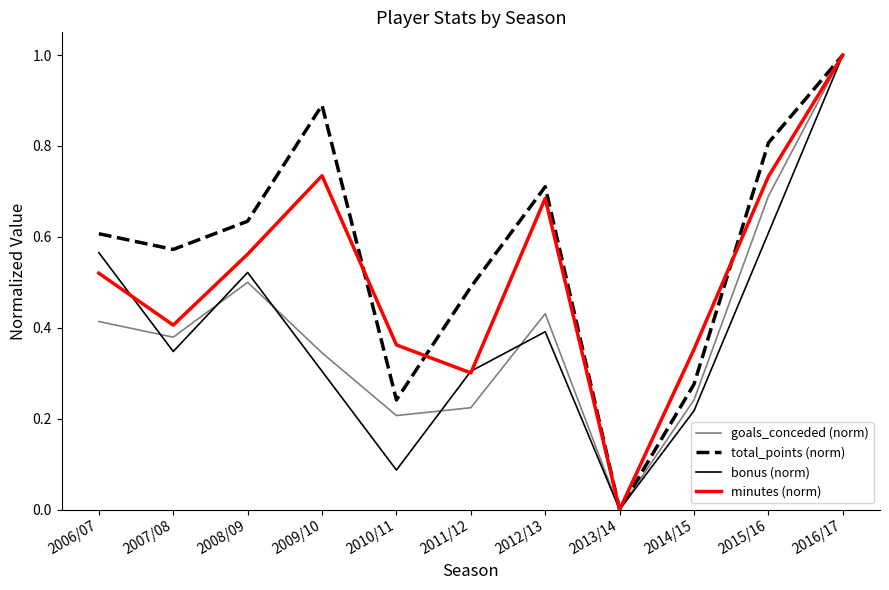

Between 2010/11 and 2016/17, which series saw the biggest shift?

bonus (norm)